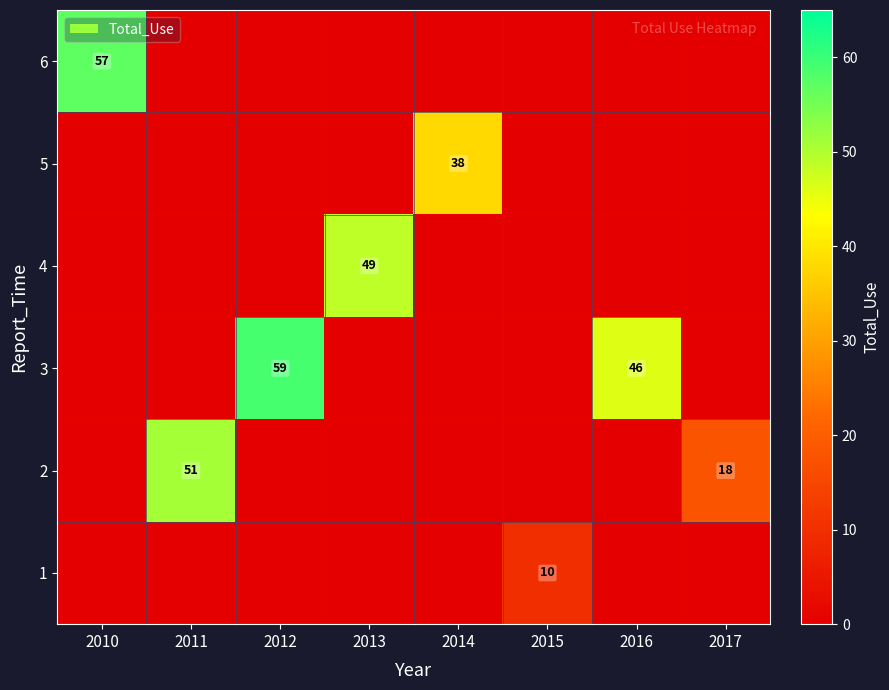

True or false: 5 has a value of 0 at 2013.

True